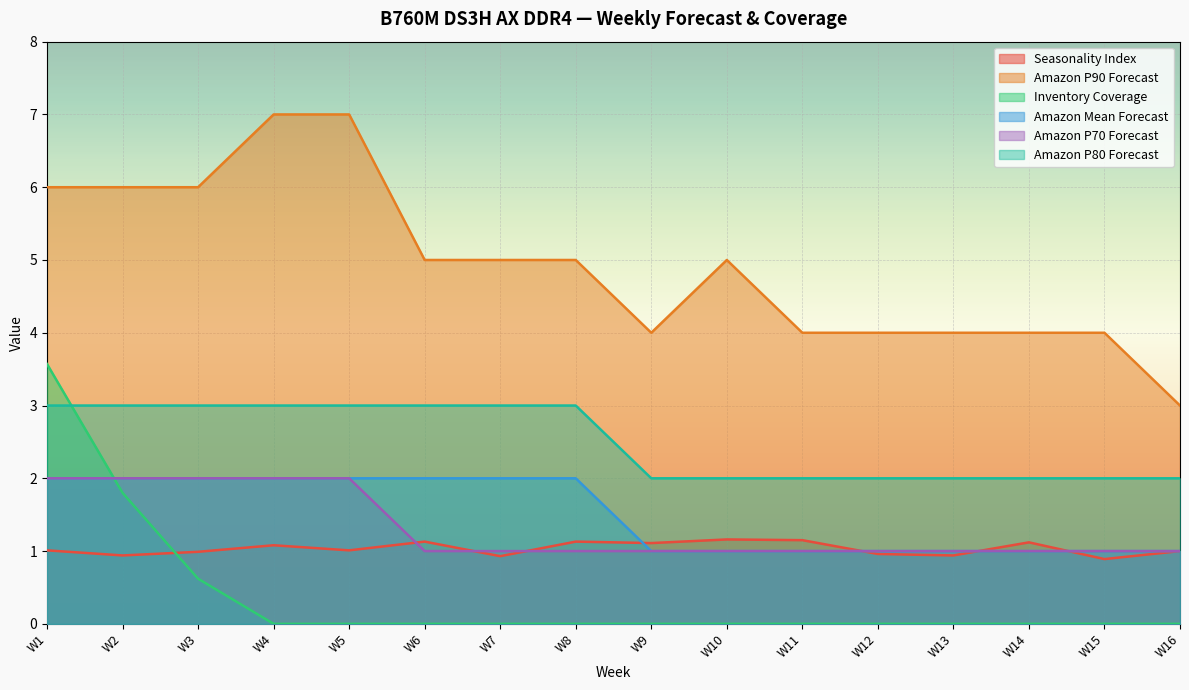

How many lines are shown in the chart?

6